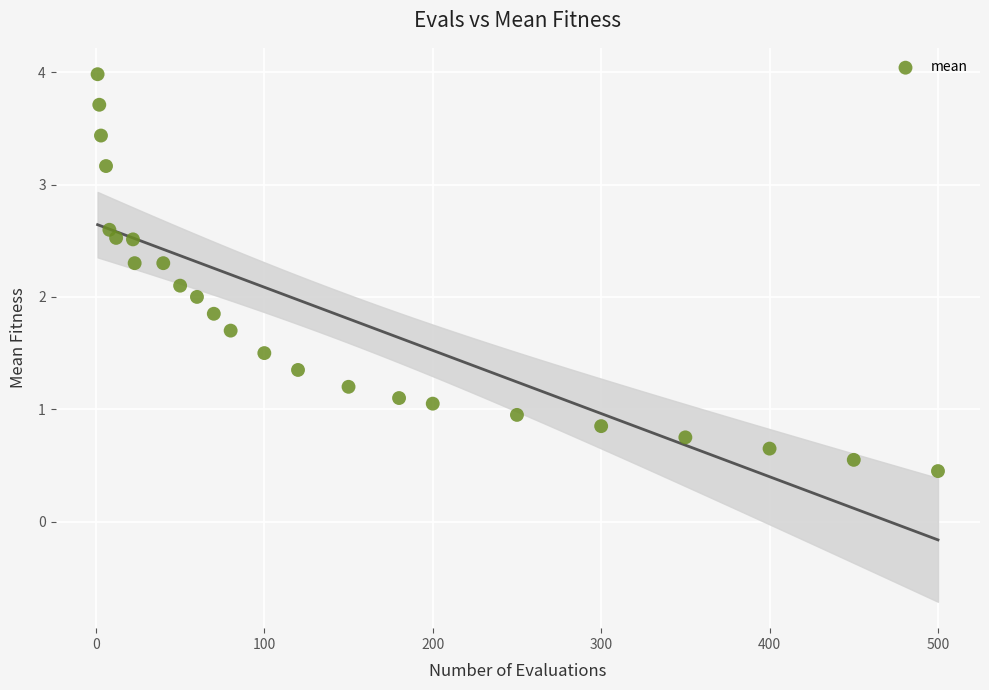

What is the range of X values (max minus min)?

499.0